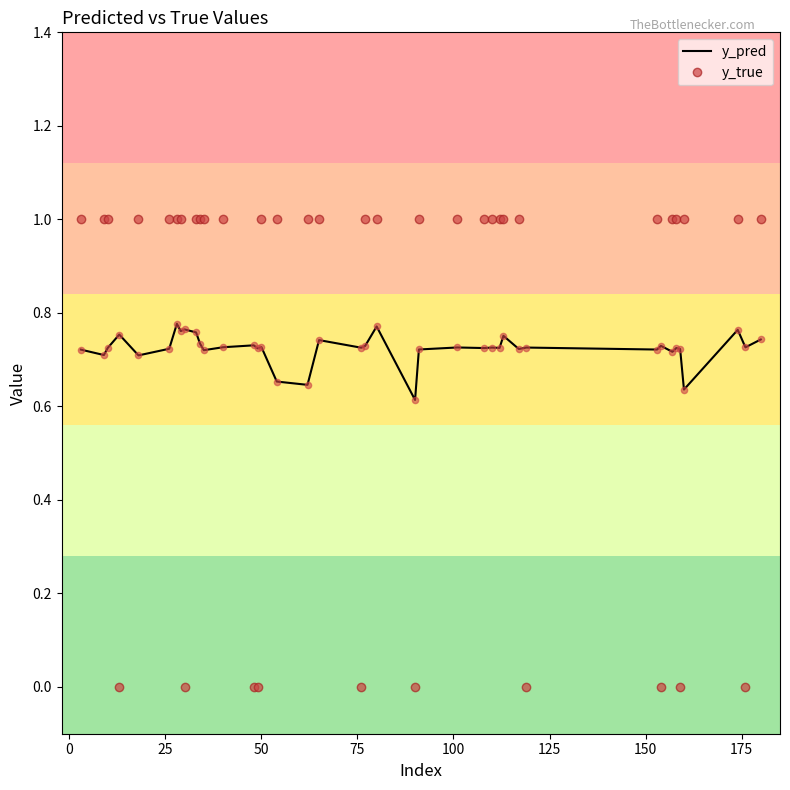

List the series in order of their peak value, lowest first.

y_pred, y_true